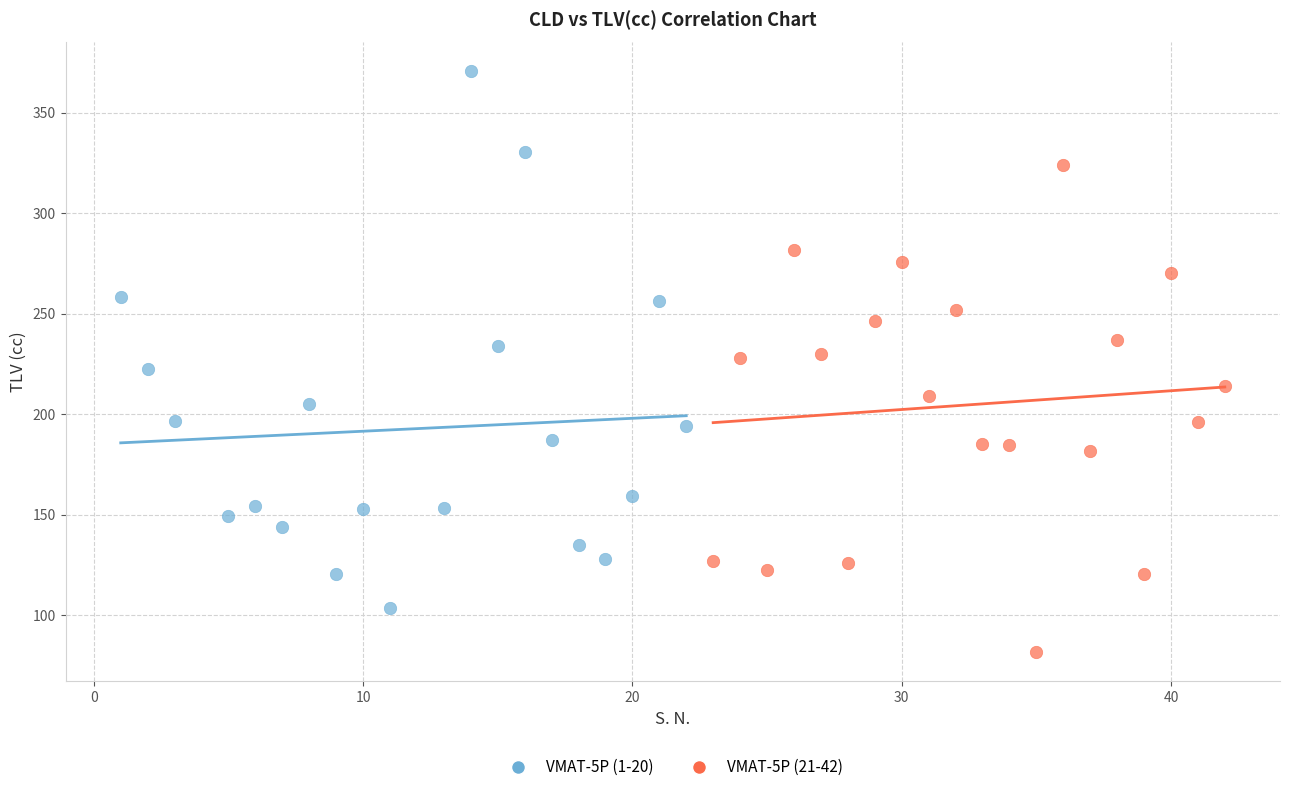

Which series has the largest Y range (max minus min)?

VMAT-5P (1-20)